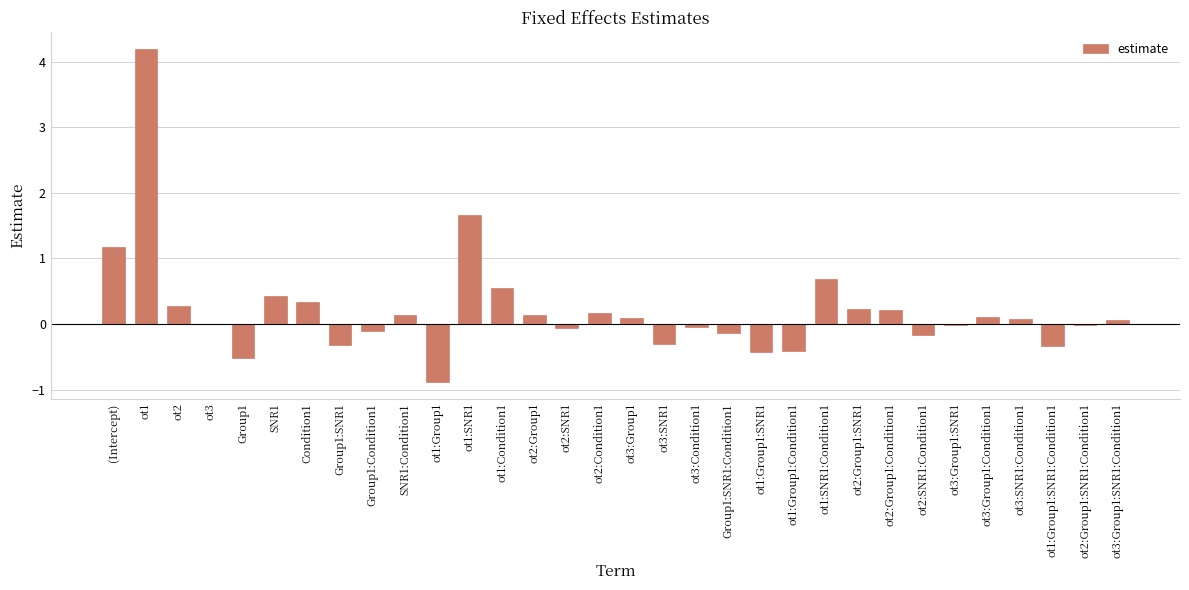

What is the sum of the values at Group1 and SNR1:Condition1?

-0.4